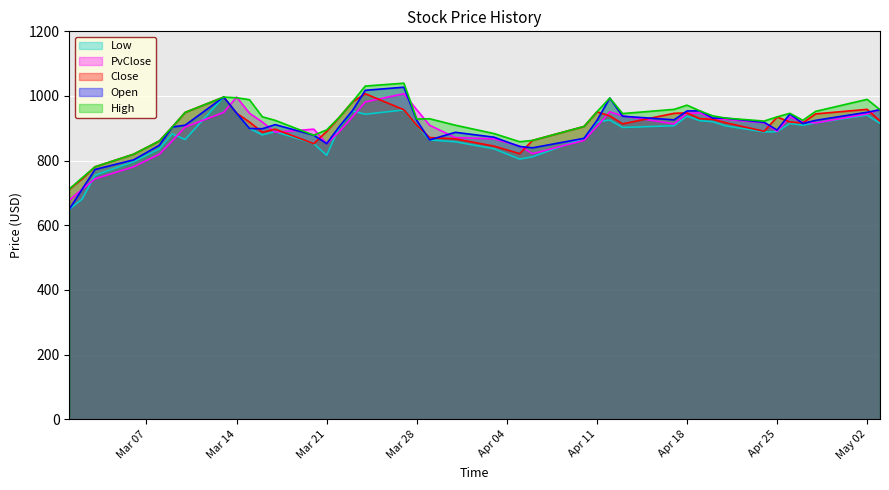

True or false: High and Close intersect in this chart.

False